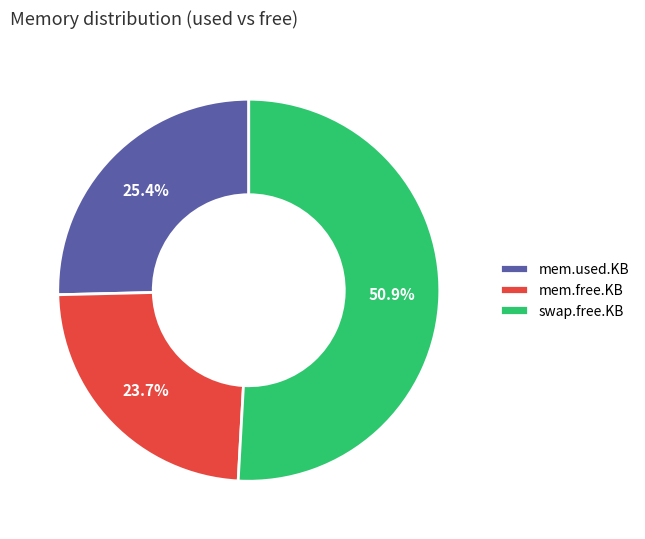

Is there a majority slice in this chart?

Yes